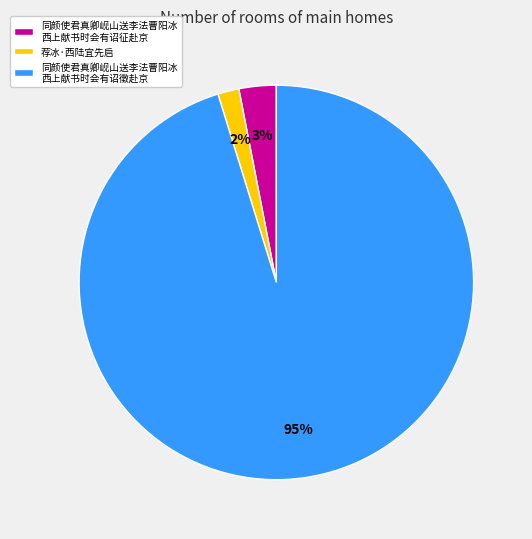

What percentage is the 荐冰·西陆宜先启 slice, to the nearest percent?

2%